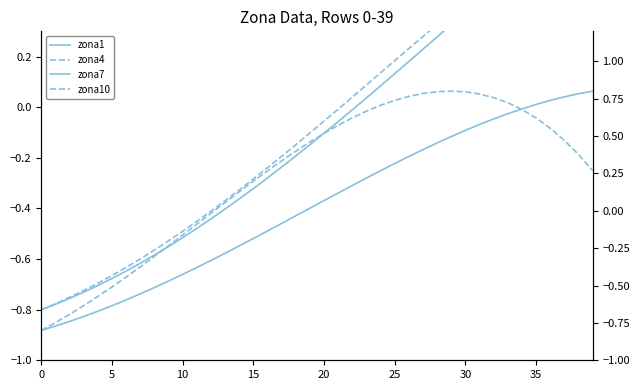

What is the difference between the highest and lowest values at 36?

0.2